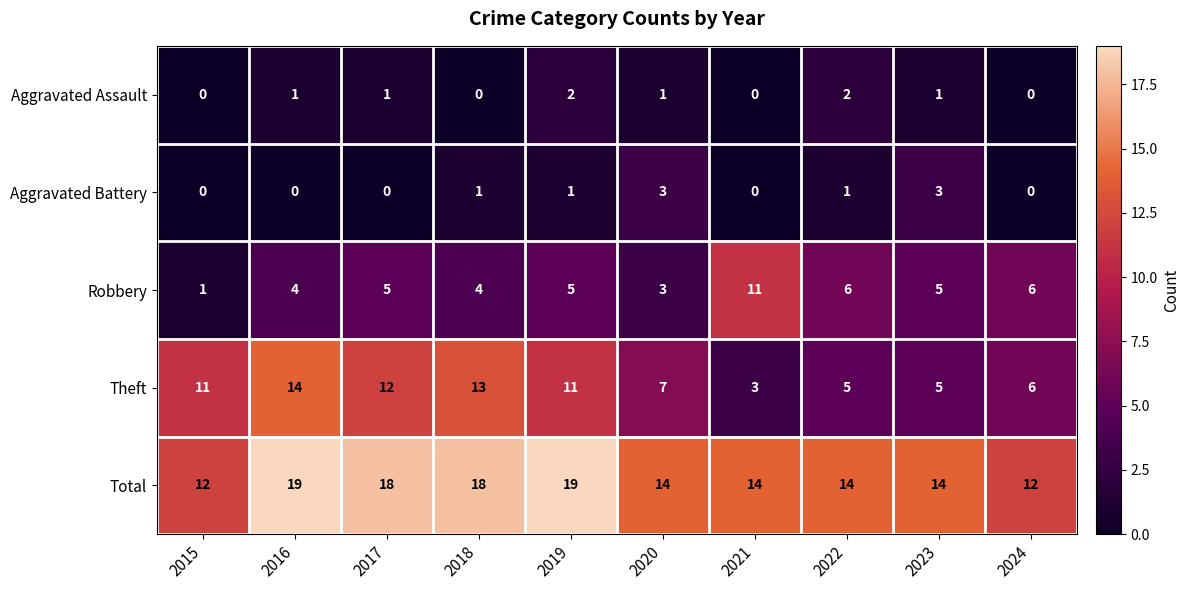

At which label is Theft closest to 8?

2020